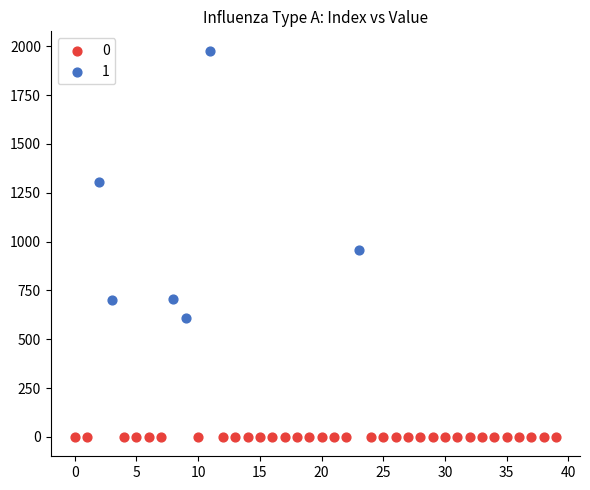

What are all the series names shown in the legend?

0, 1